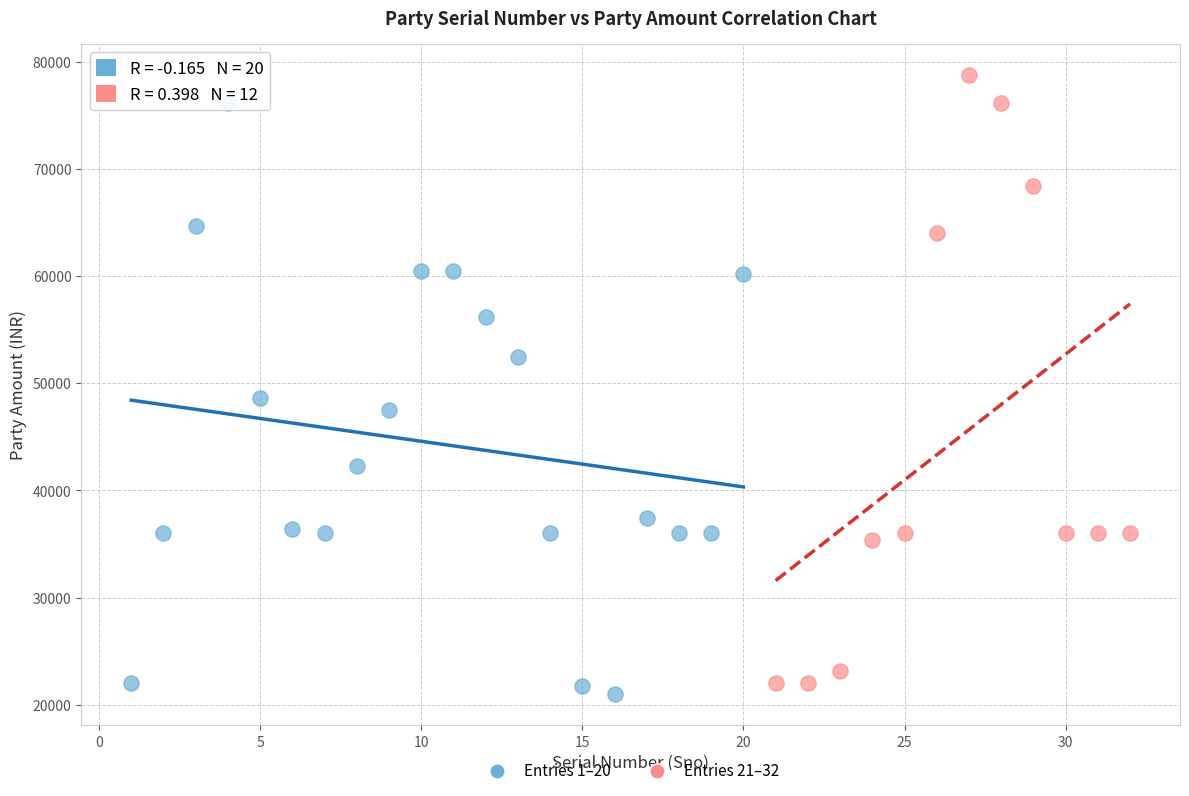

Which series reaches the maximum Y coordinate?

Entries 21–32